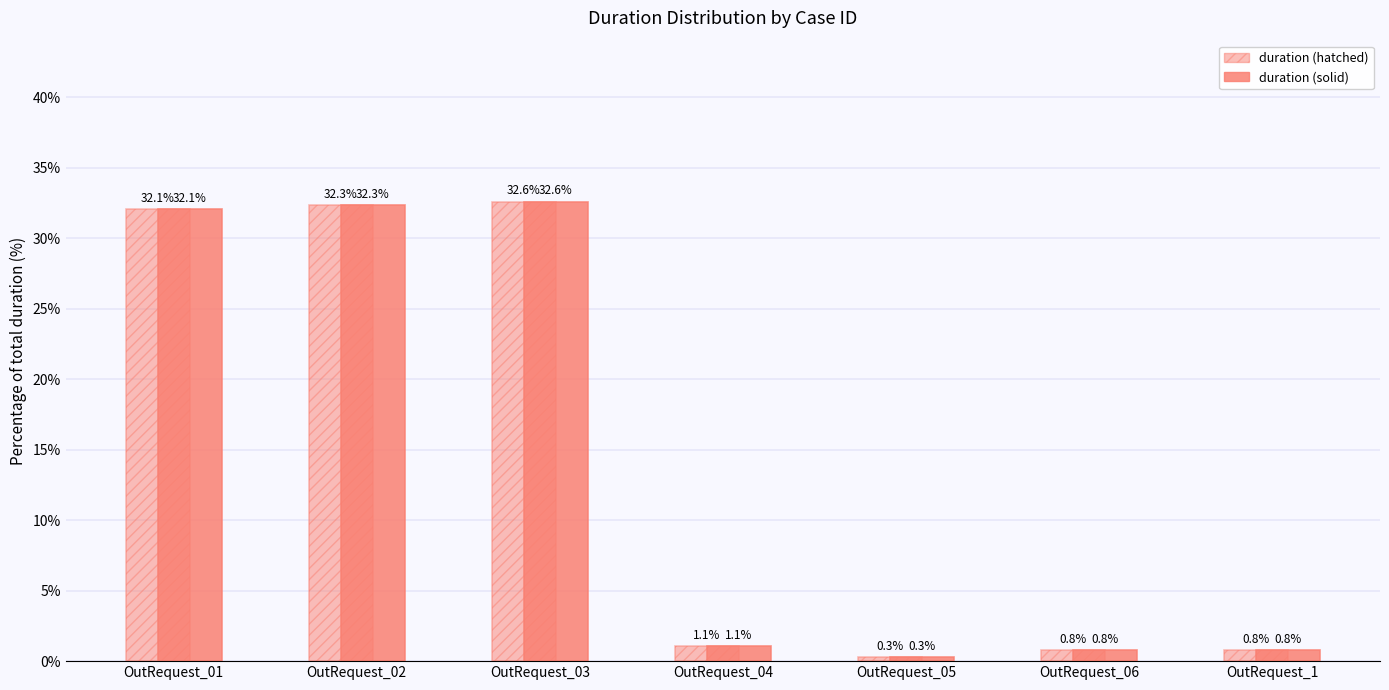

What is the label of the 3rd bar from the right?

OutRequest_05